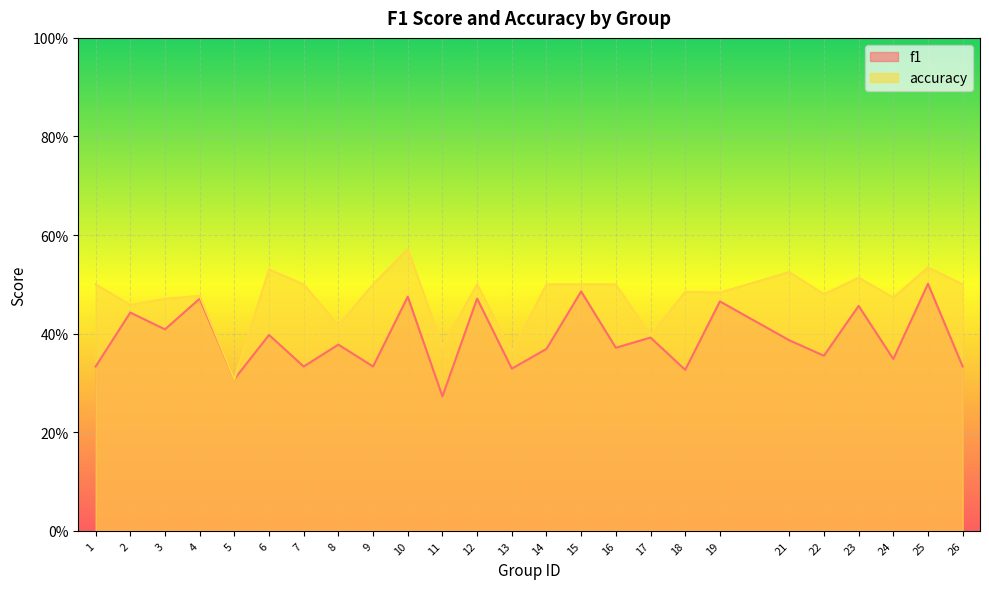

How many data points does each series have?

25